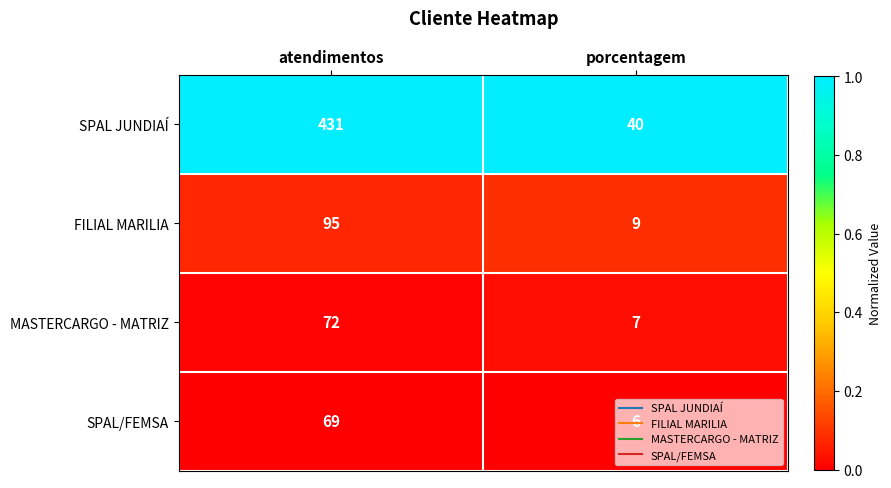

What is the difference between the highest and lowest values at atendimentos?

362